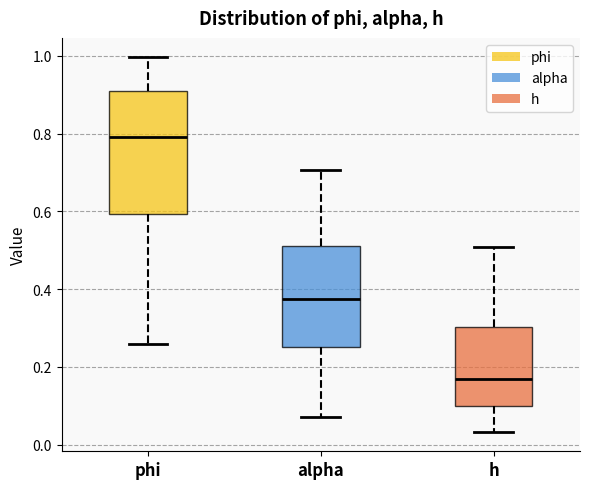

Reading left to right, read every box against the y-axis: the position of its median line, the range the box covers, and the ends of its whiskers. The values are not printed on the chart, so give them approximately, as read against the axis.

phi: median 0.80, box 0.60 to 0.90, whiskers 0.26 to 1.00
alpha: median 0.38, box 0.26 to 0.52, whiskers 0.08 to 0.70
h: median 0.16, box 0.10 to 0.30, whiskers 0.04 to 0.50